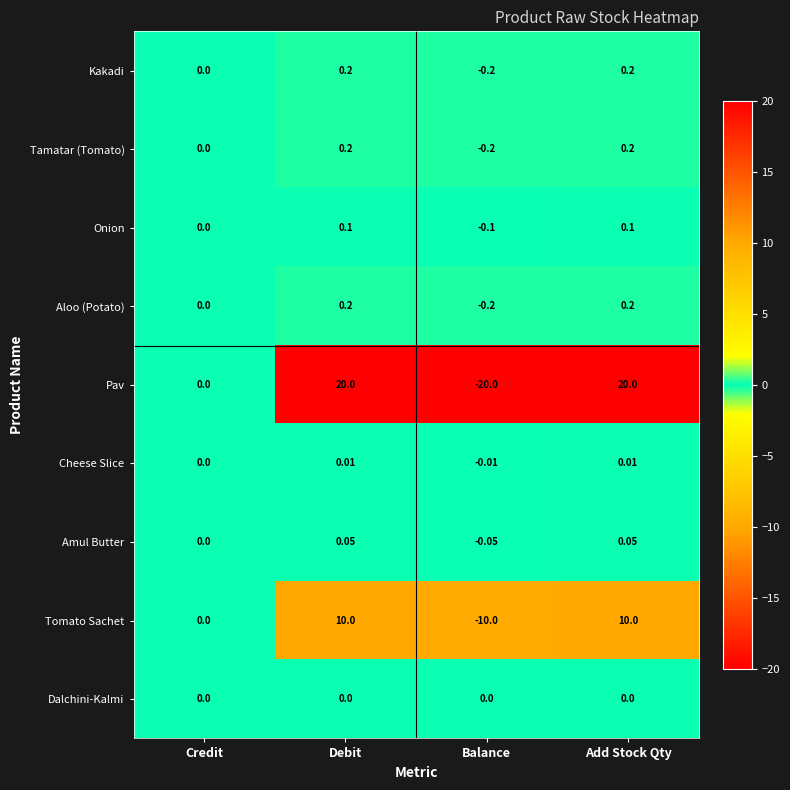

Is the value of Aloo (Potato) at Balance greater than the value of Kakadi at Add Stock Qty?

No